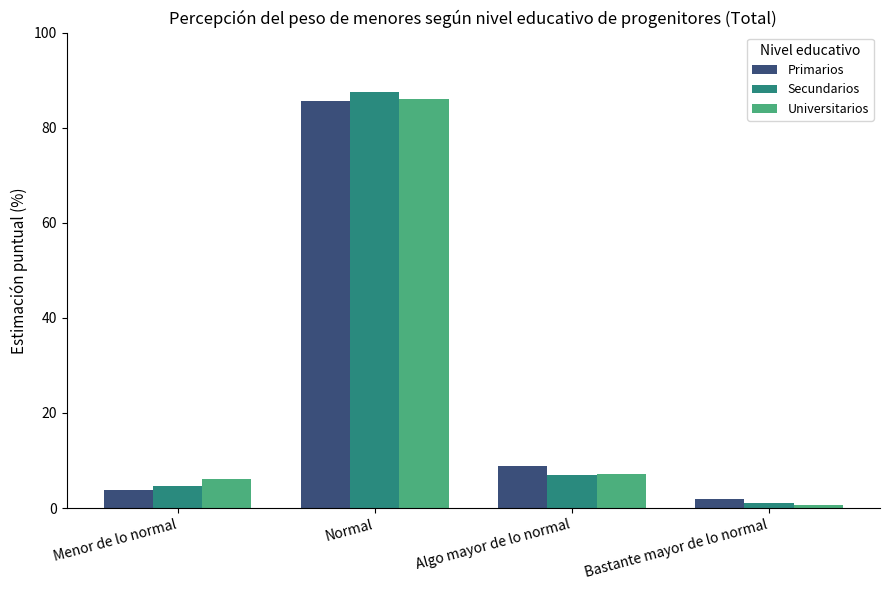

True or false: Secundarios has a value of 4.6 at Menor de lo normal.

True